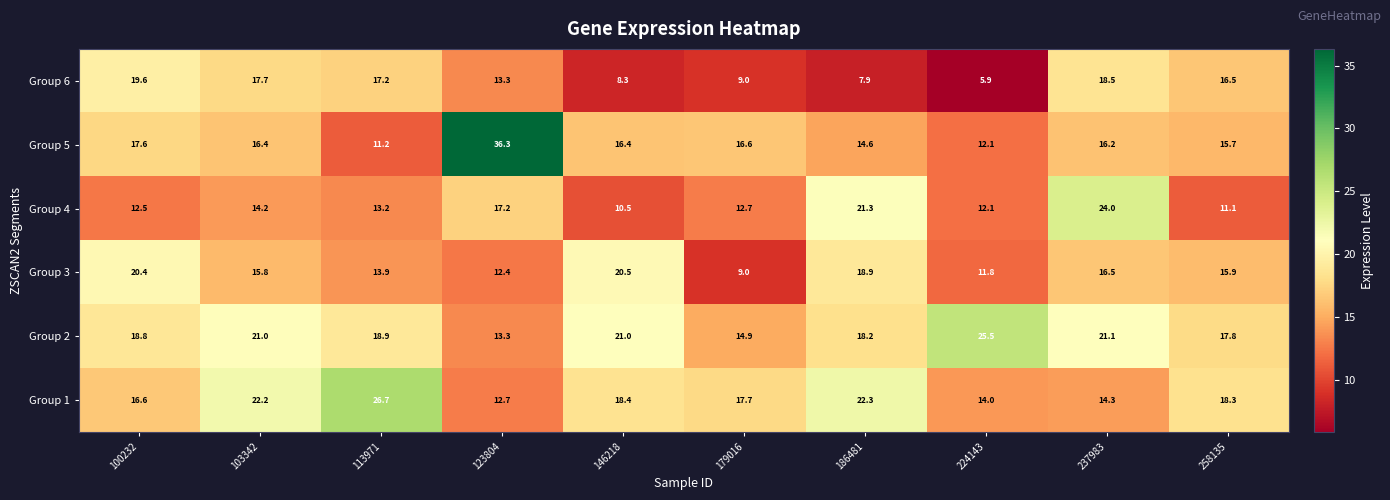

What is the greatest value displayed?

36.3